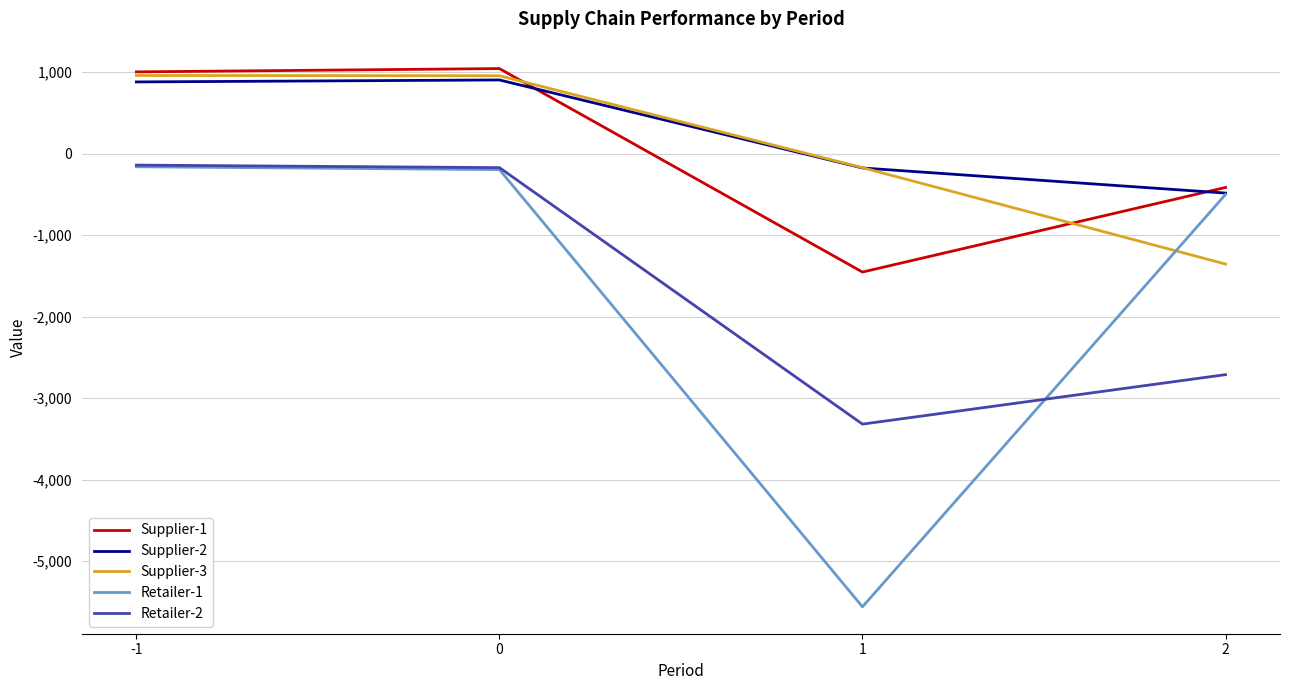

What is the lowest value of the Supplier-3 series?

-1355.0